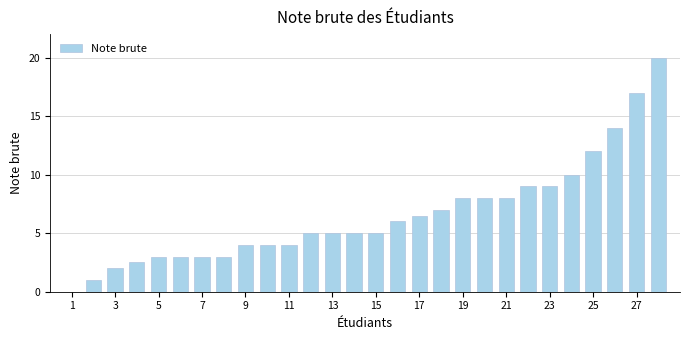

What is the average value?

6.6